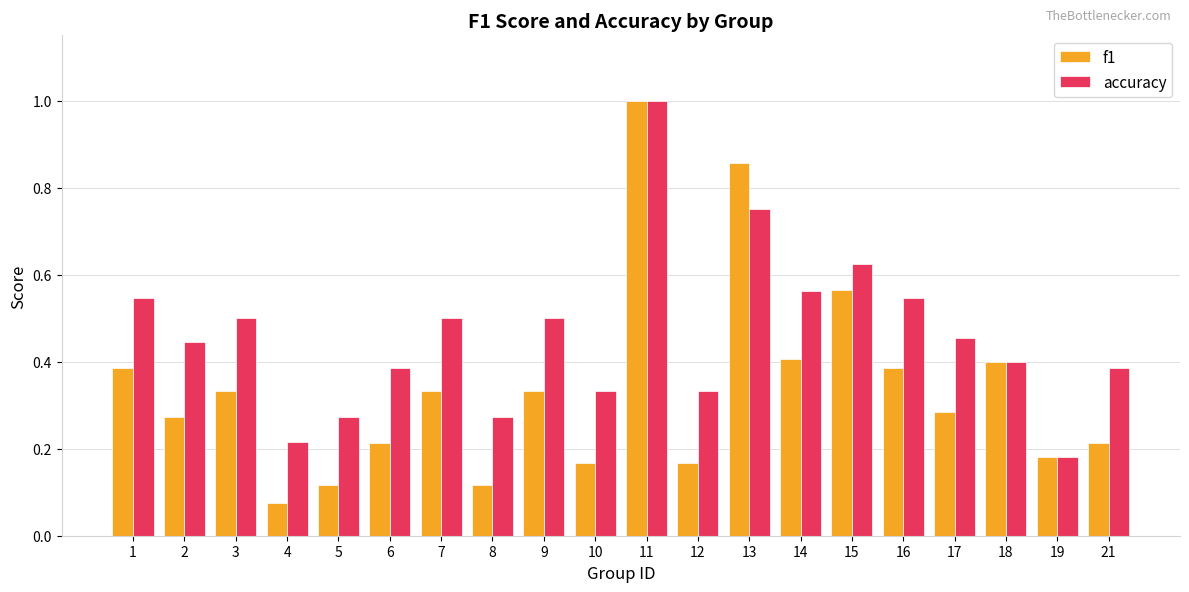

At 1, list the series in order from smallest to largest.

f1, accuracy